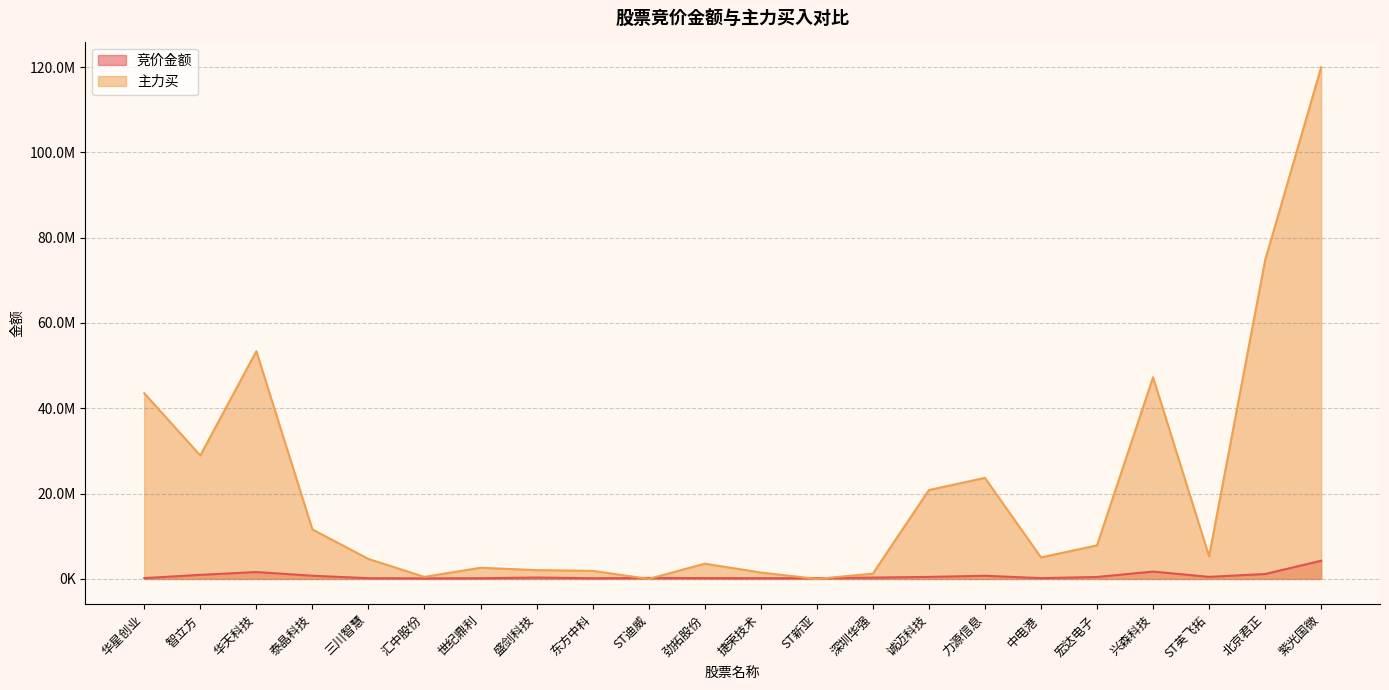

How many distinct data groups are displayed?

2